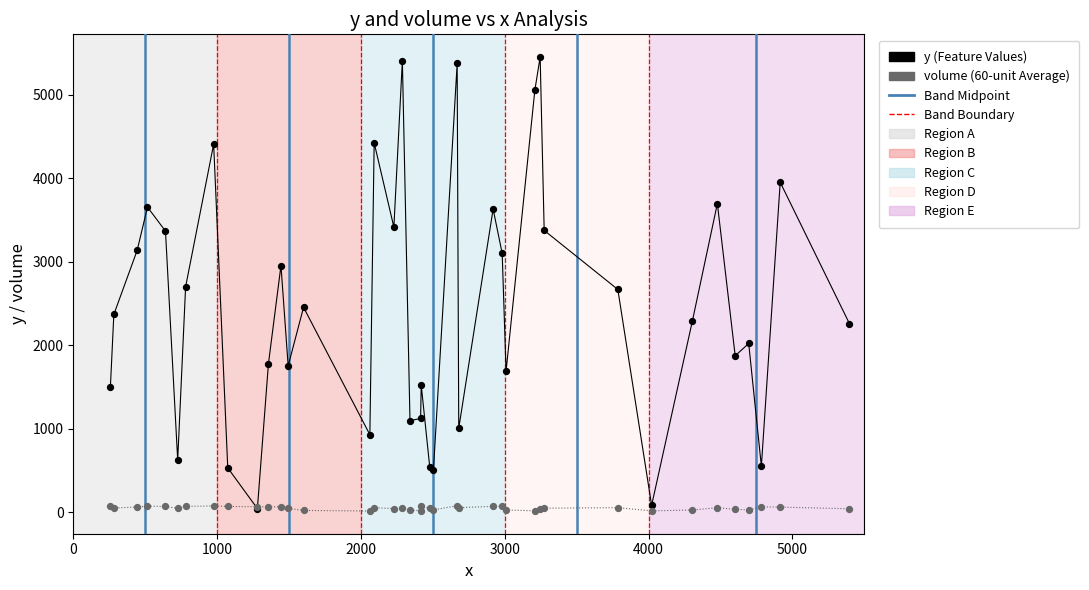

Which series reaches the minimum Y coordinate?

volume (60-unit Average)